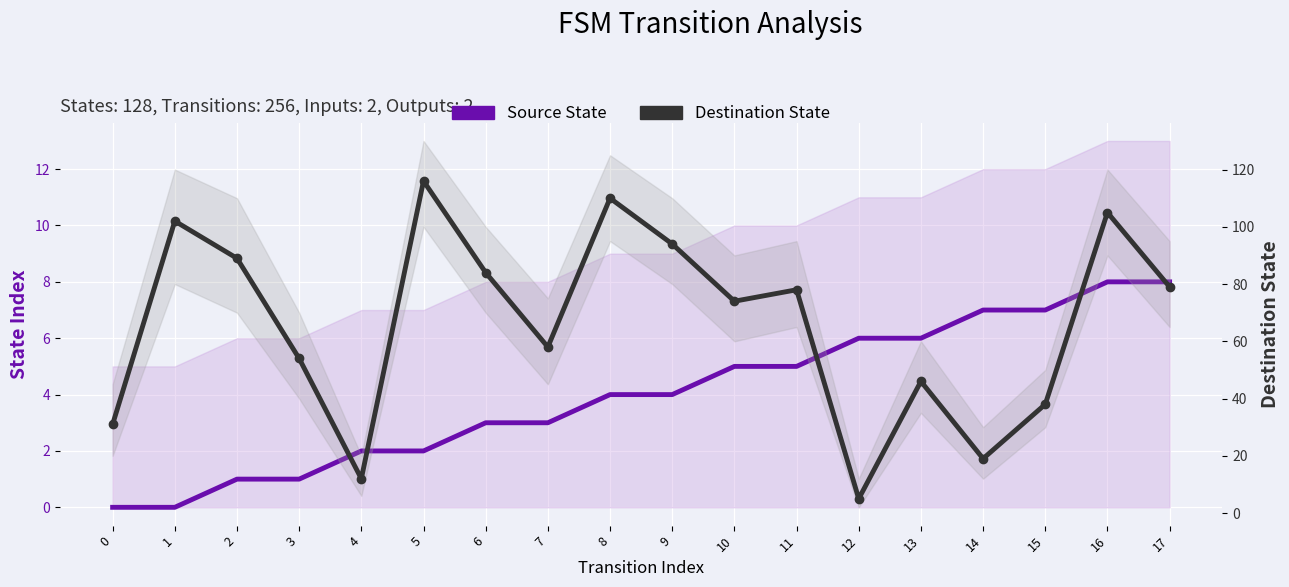

Reading left to right, transcribe all the data shown in this chart.

Source State: 0	0	1	1	2	2	3	3	4	4	5	5	6	6	7	7	8	8
Destination State: 31	102	89	54	12	116	84	58	110	94	74	78	5	46	19	38	105	79